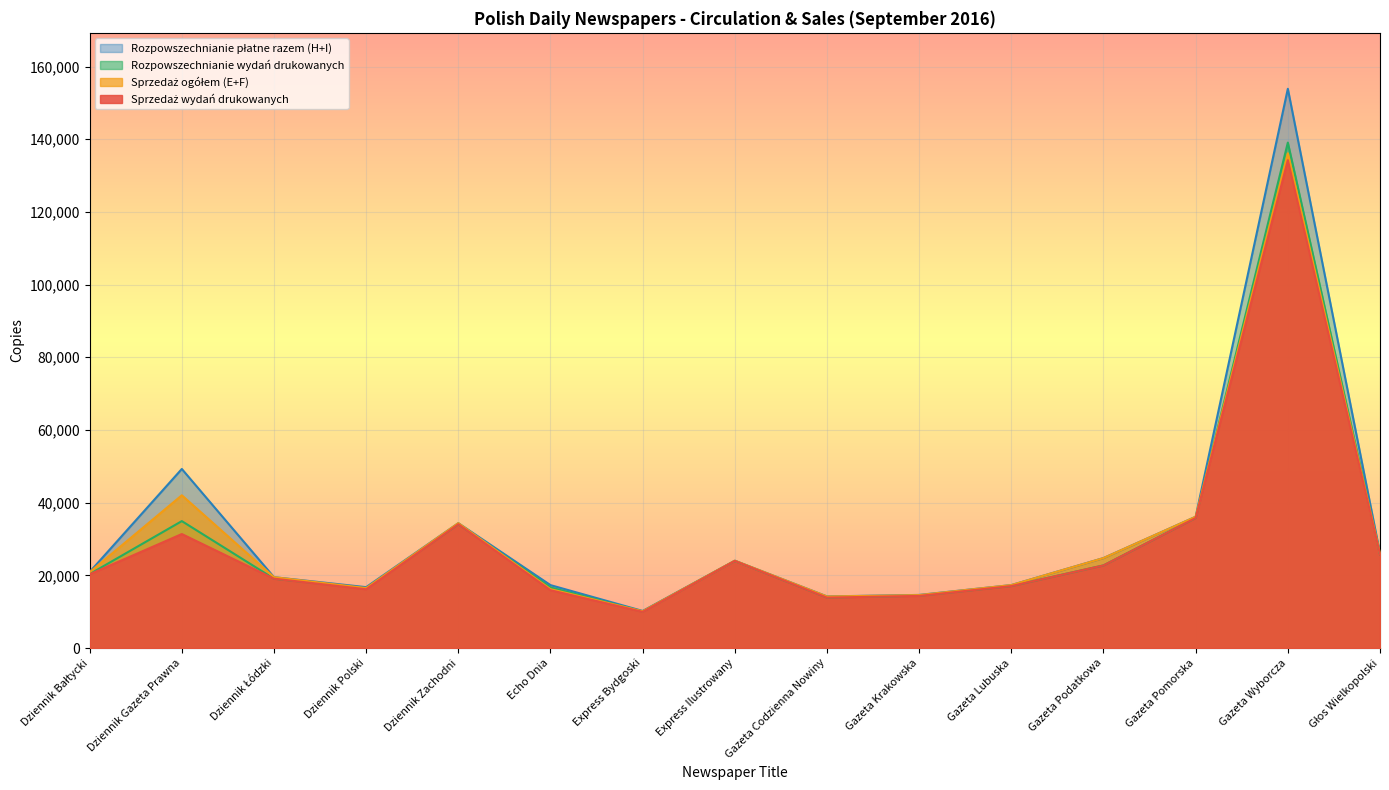

Which series has the largest range (max minus min)?

Rozpowszechnianie płatne razem (H+I)